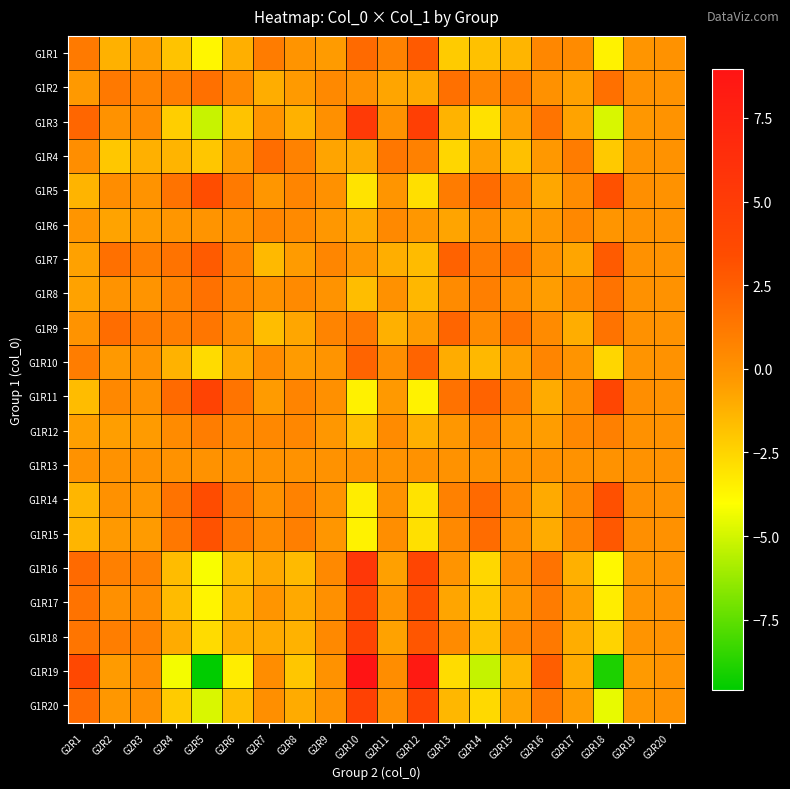

Which has a higher value, G2R9 or G2R20?

G2R20